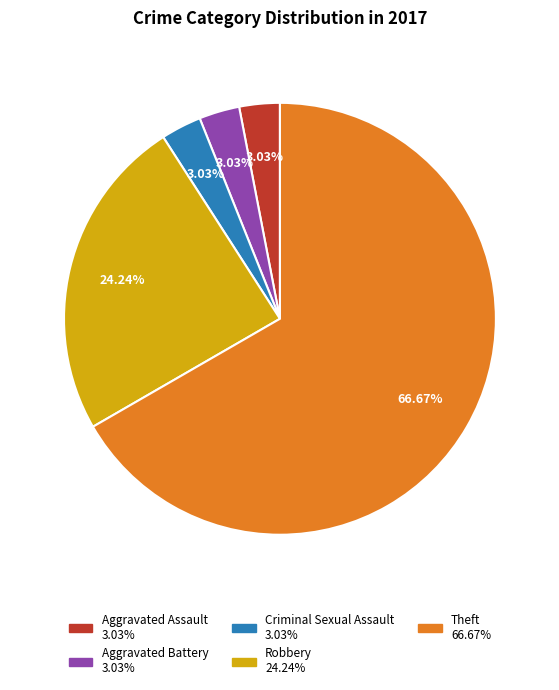

Is there any slice that represents more than half of the pie?

Yes